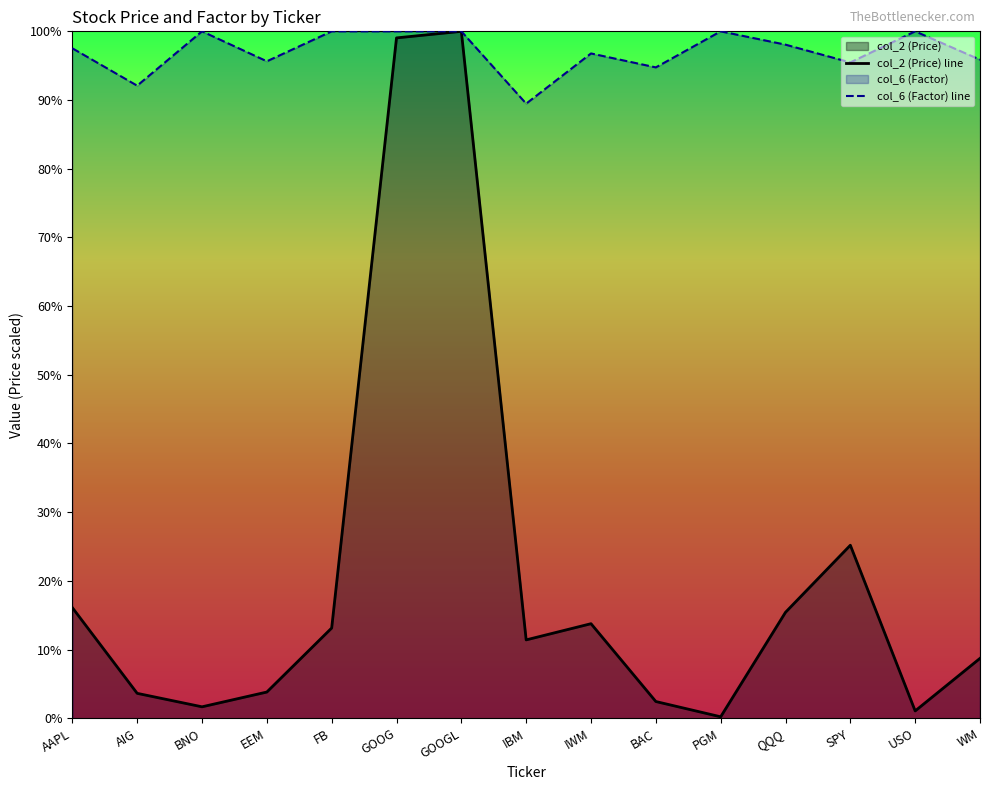

Is it true that col_2 (Price) line equals 151.4 at IWM?

True